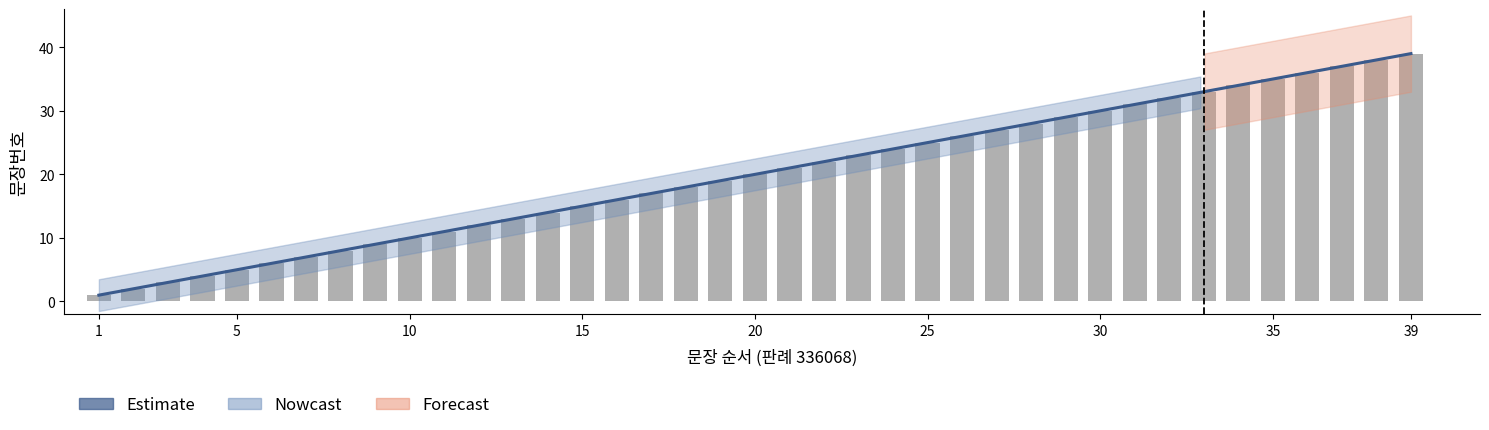

Which series has the widest spread of values?

Estimate